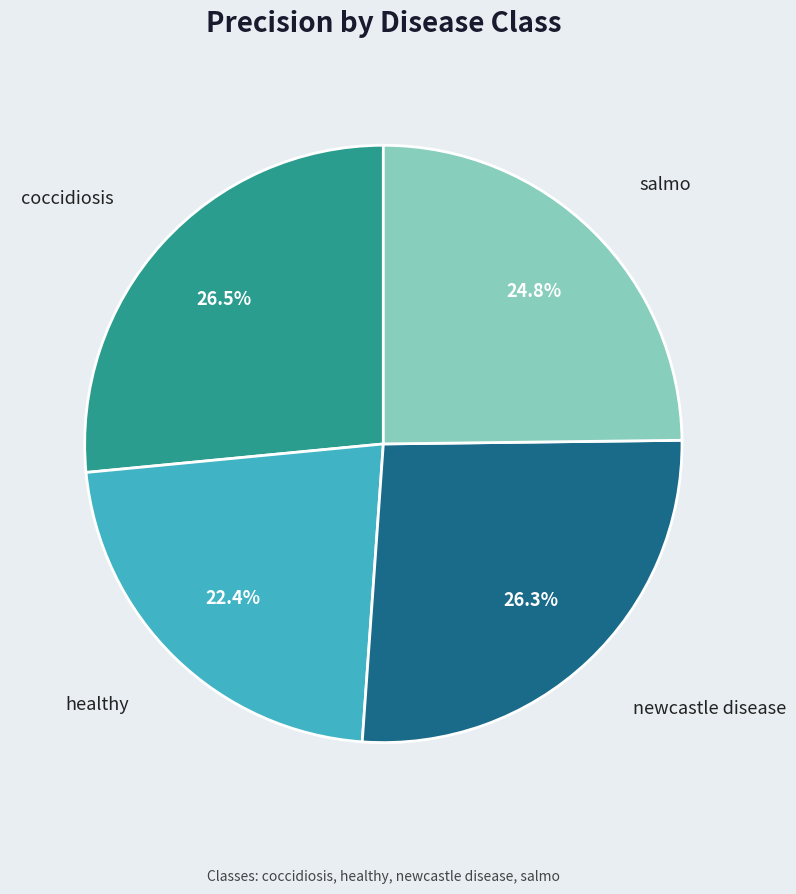

To the nearest percent, what is the difference between the largest and smallest slice percentages?

4%